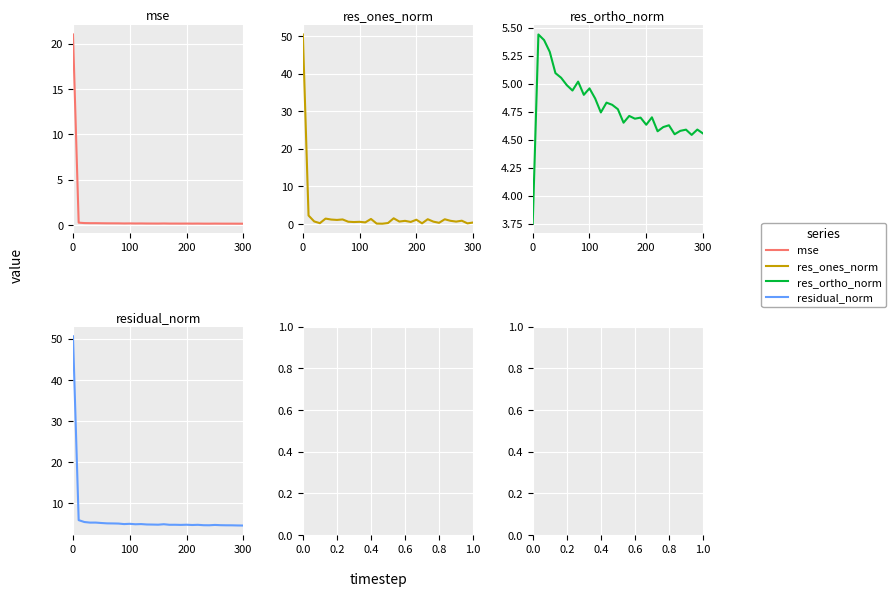

The value of res_ones_norm at 300 is 0.6. True or false?

False